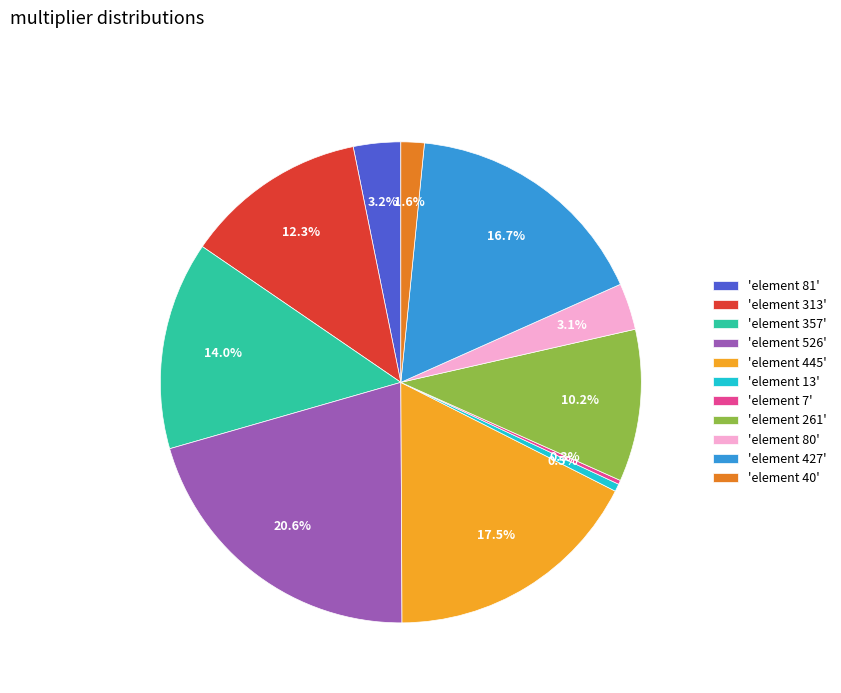

Is there a majority slice in this chart?

No